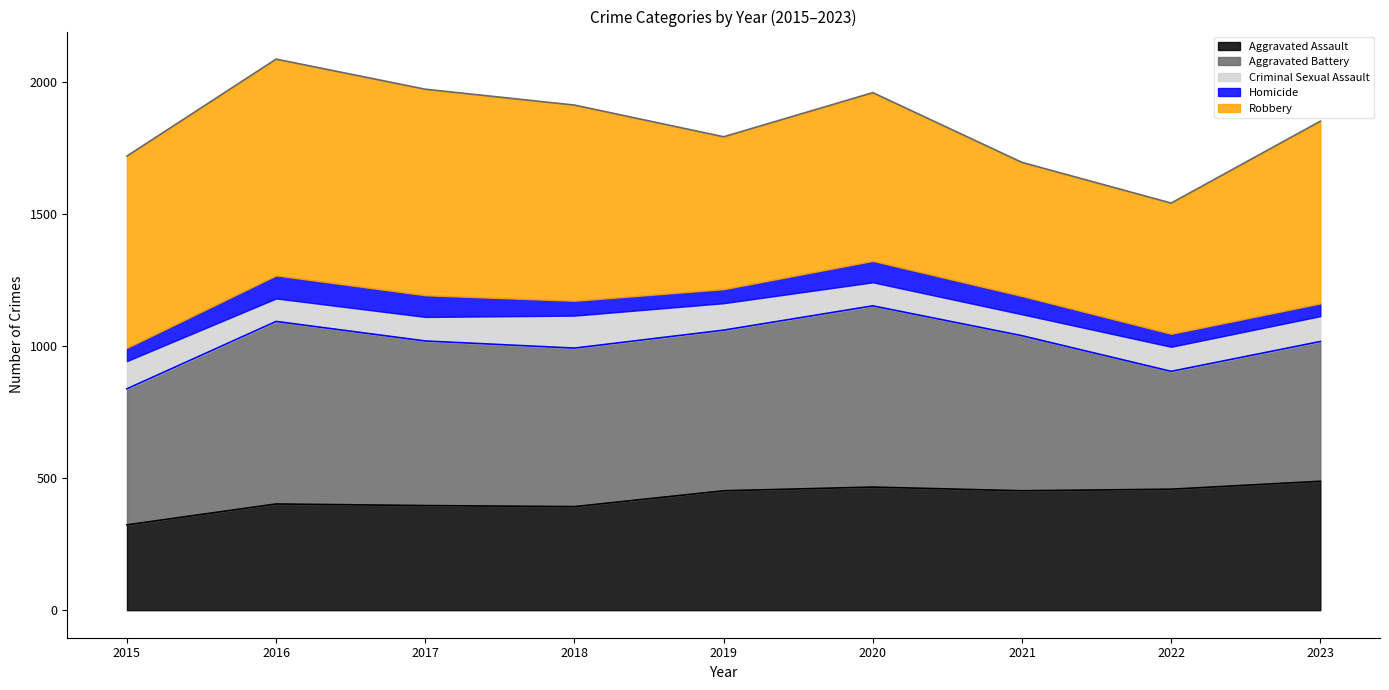

True or false: Robbery (line) has more than 2 points higher than both neighbors.

False